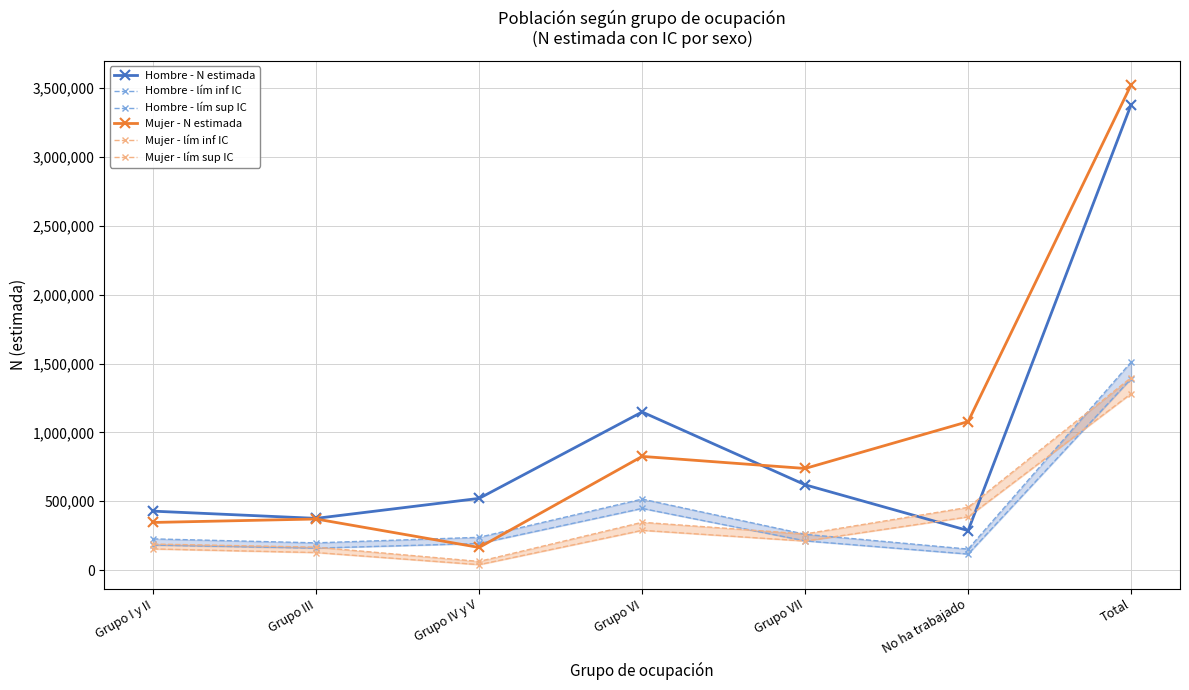

How many data points in Hombre - N estimada are less than 520948?

3